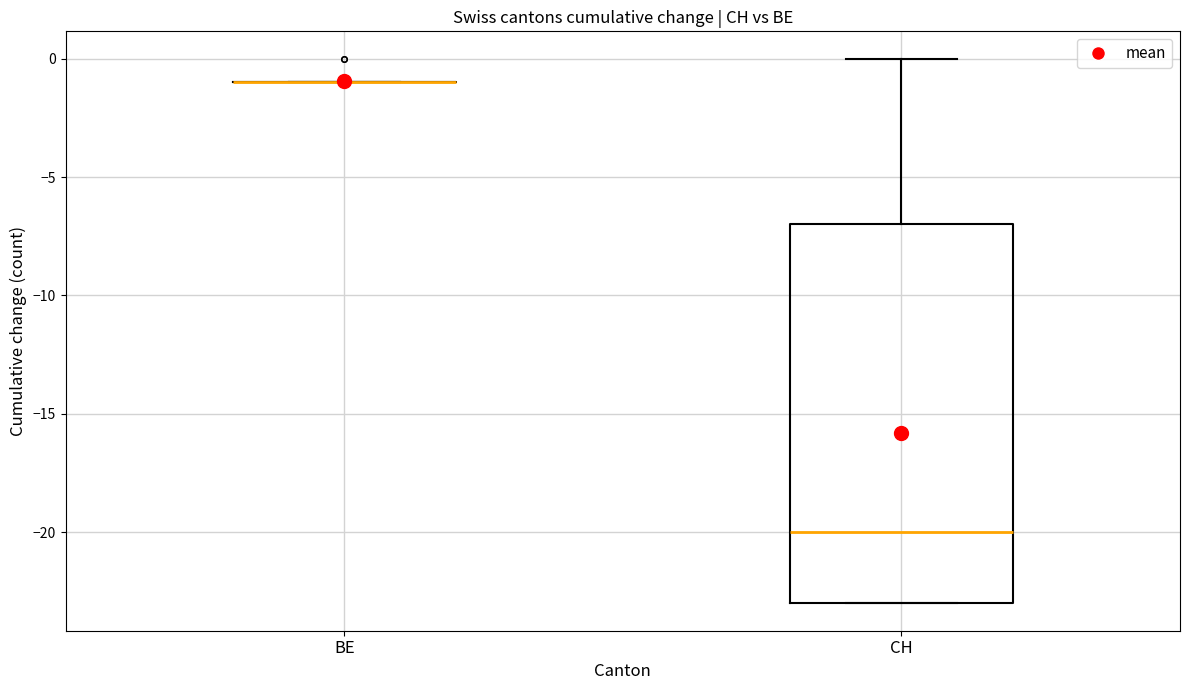

Reading left to right, read every box against the y-axis: the position of its median line, the range the box covers, and the ends of its whiskers. The values are not printed on the chart, so give them approximately, as read against the axis.

BE: box collapsed to a line at -1, whiskers -1 to -1
CH: median -20, box -23 to -7, whiskers -23 to 0